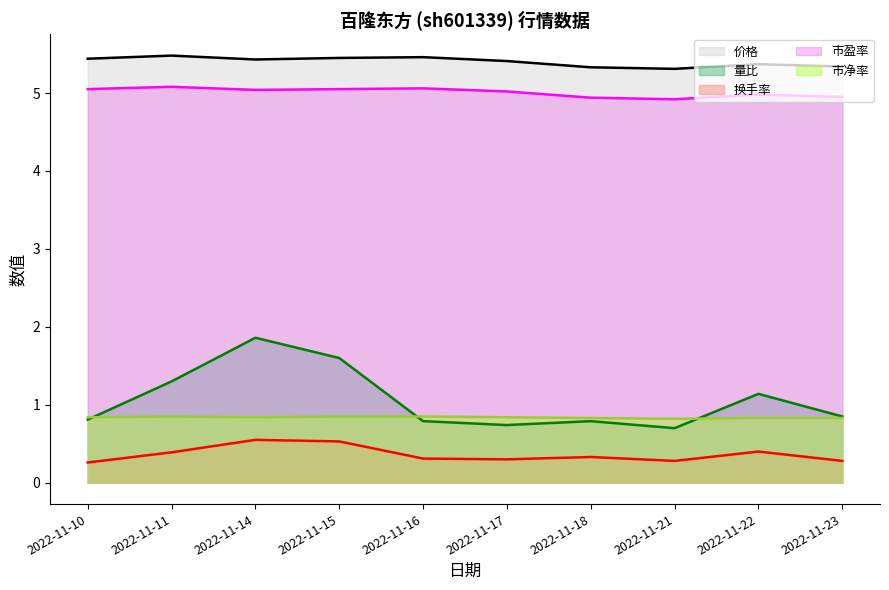

In 市净率, how many points are lower than both neighbors (excluding endpoints)?

2